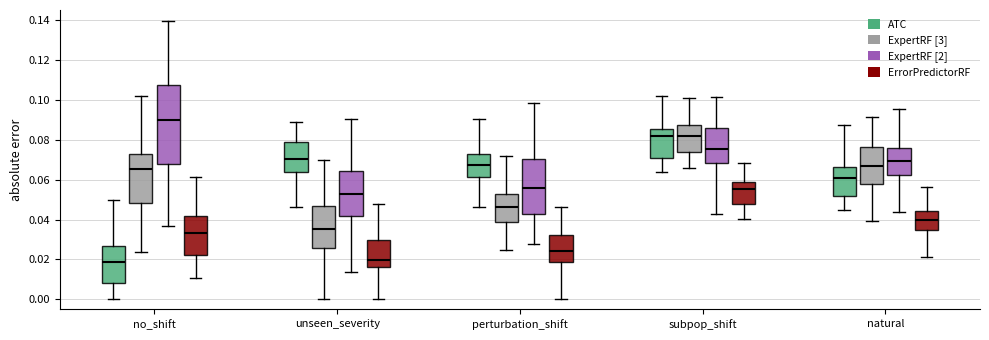

Which box is the tallest, from its lower edge to its upper edge?

no_shift (ExpertRF [2])